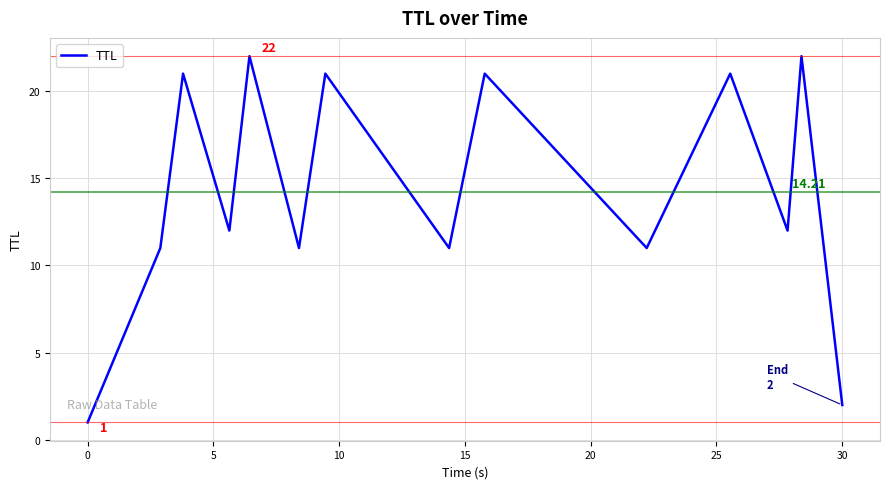

Does the chart have visible grid lines?

Yes